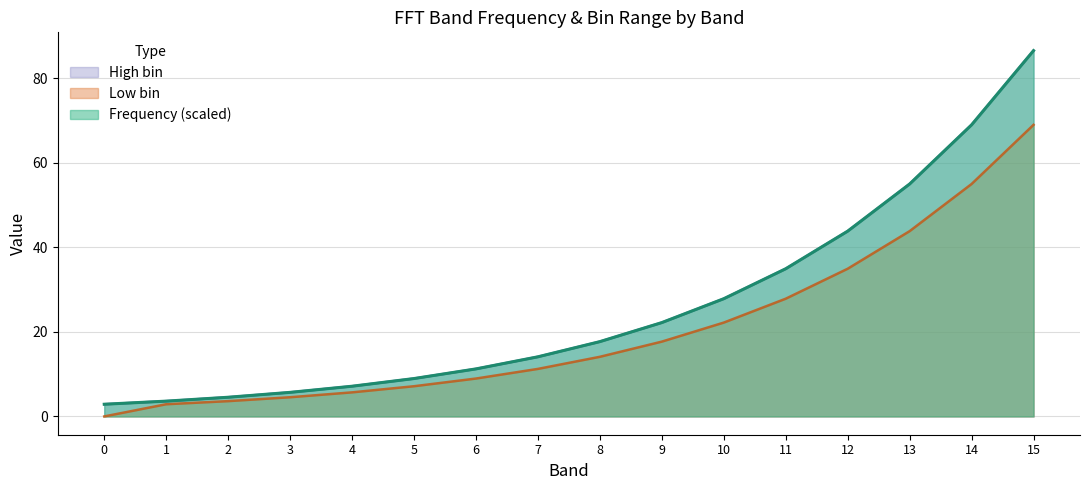

Reading left to right, what are all the values shown in this chart?

Frequency: 2.9	3.6	4.5	5.7	7.1	9.0	11.2	14.1	17.7	22.2	27.9	35.0	43.8	55.0	69.0	86.6
Low bin: 0.0	2.9	3.6	4.5	5.7	7.1	9.0	11.2	14.1	17.7	22.2	27.9	35.0	43.8	55.0	69.0
High bin: 2.9	3.6	4.5	5.7	7.1	9.0	11.2	14.1	17.7	22.2	27.9	35.0	43.8	55.0	69.0	86.6